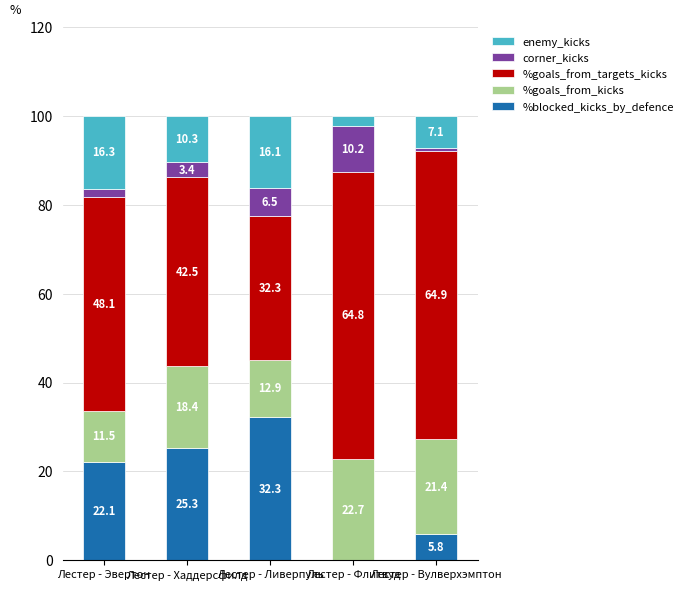

What is the sum of all %blocked_kicks_by_defence values?

85.5